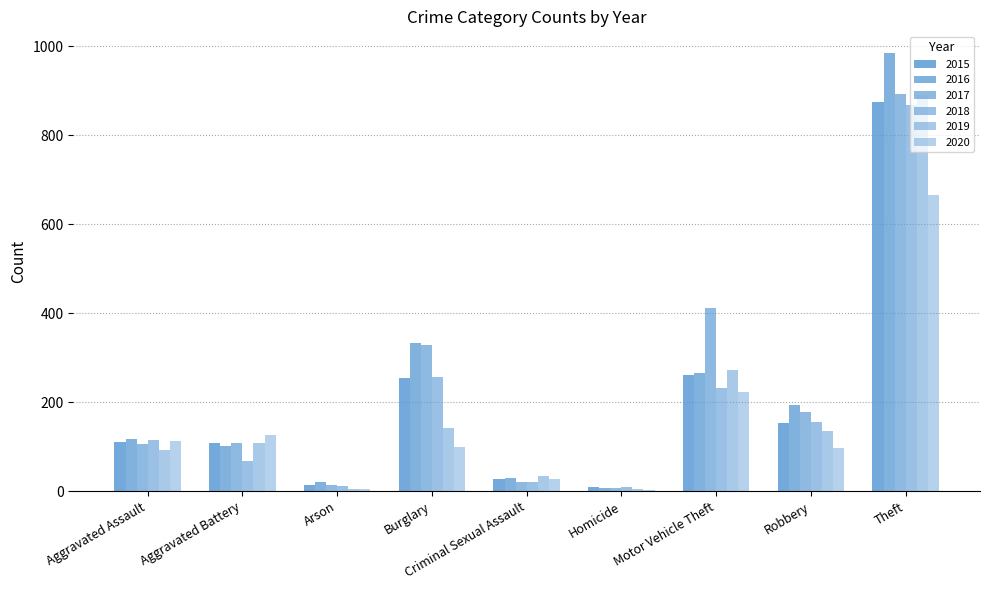

What is the label of the 8th bar from the left?

Robbery